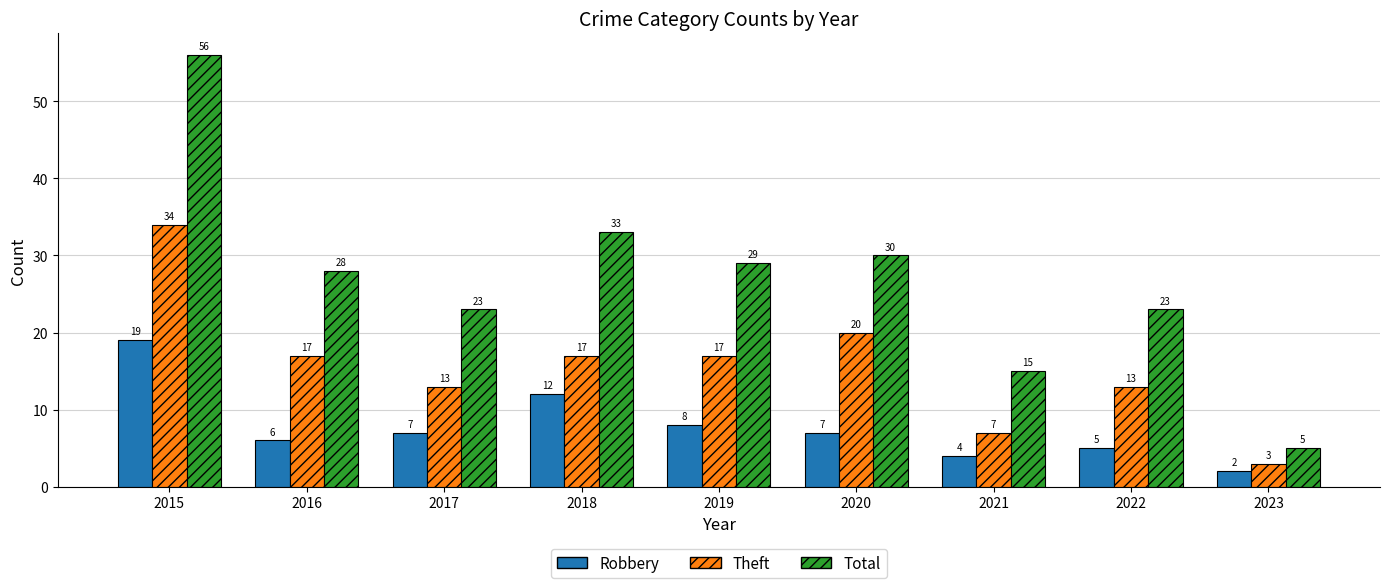

Rank the series by their average value, from lowest to highest.

Robbery, Theft, Total